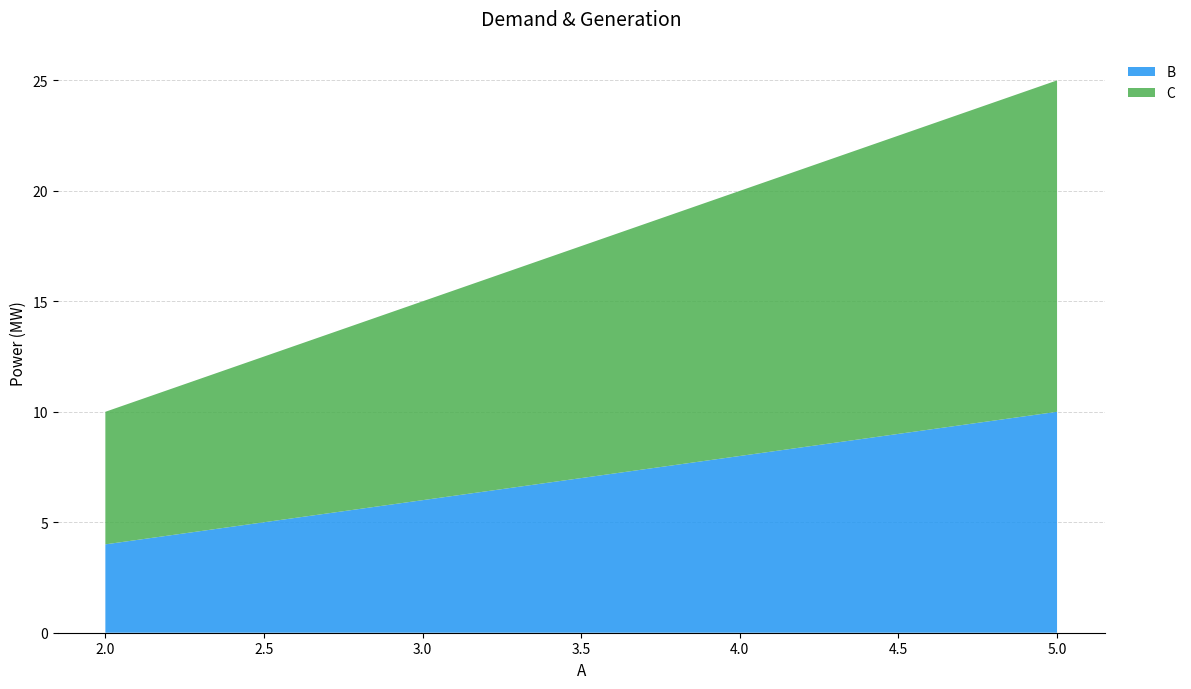

Reading right to left, what are all the values shown in this chart?

B: 5=10	4=8	3=6	2=4
C: 5=15	4=12	3=9	2=6